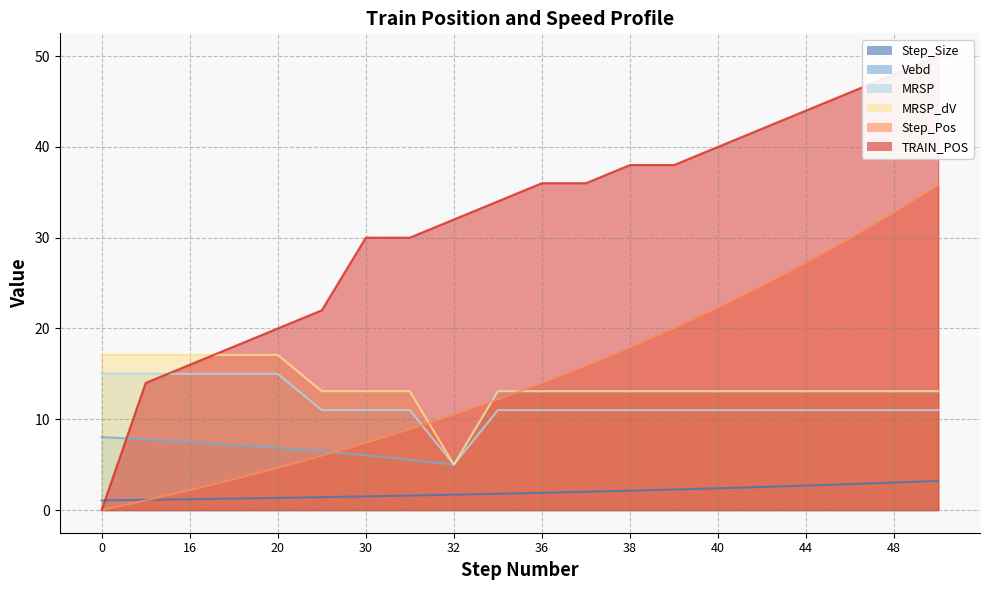

How many lines are shown in the chart?

6